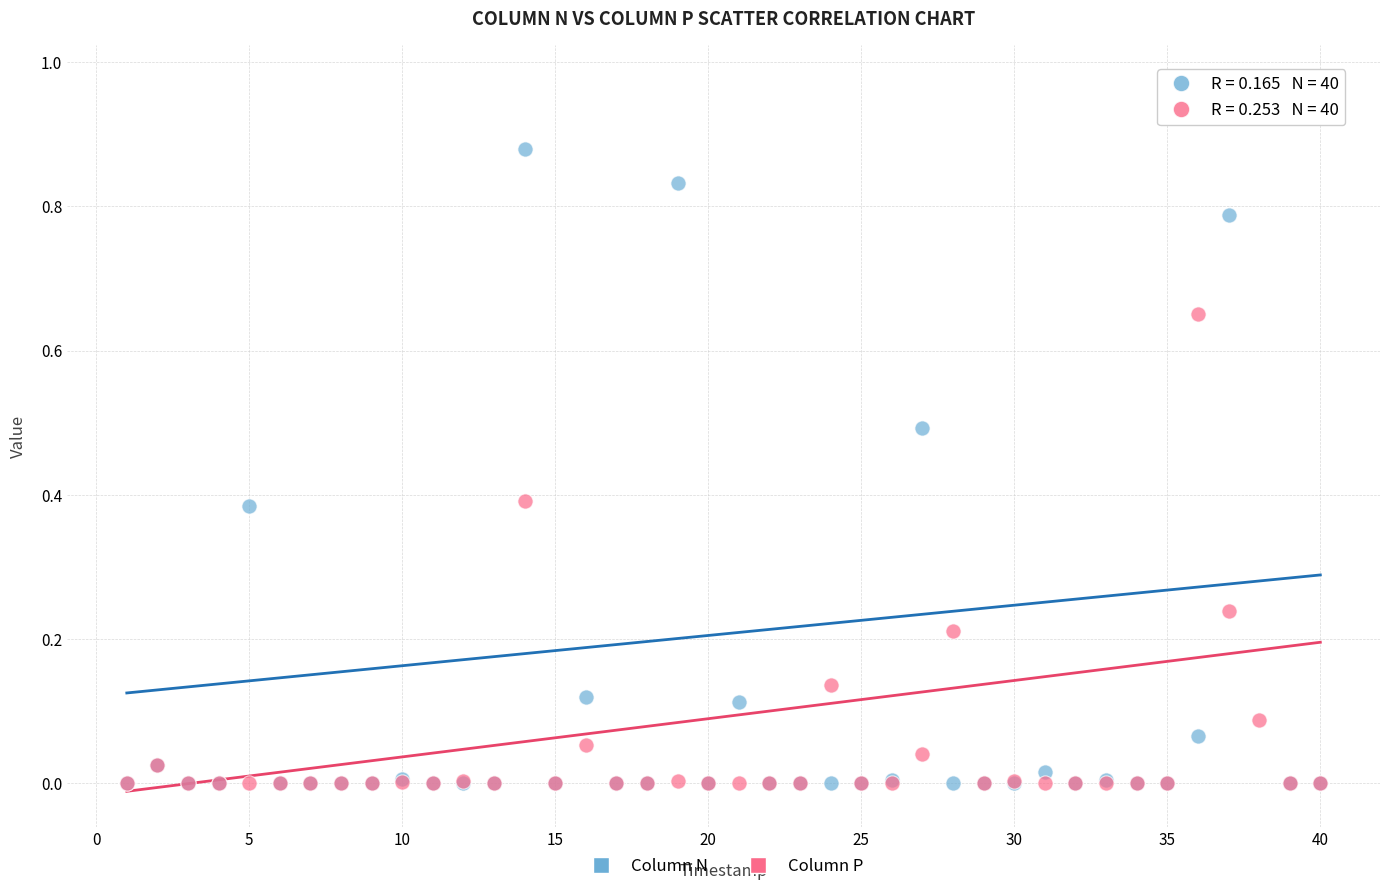

Which series reaches the maximum Y coordinate?

Column N